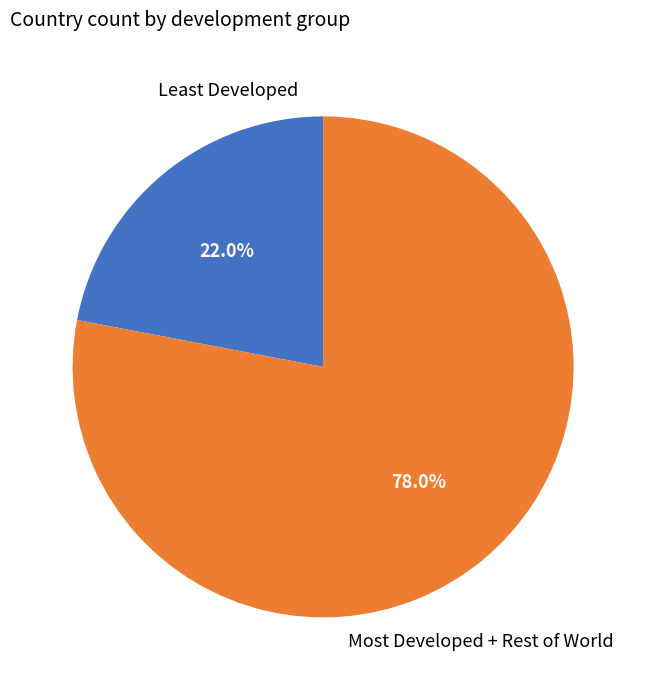

What is the smallest slice in the pie chart?

Least Developed